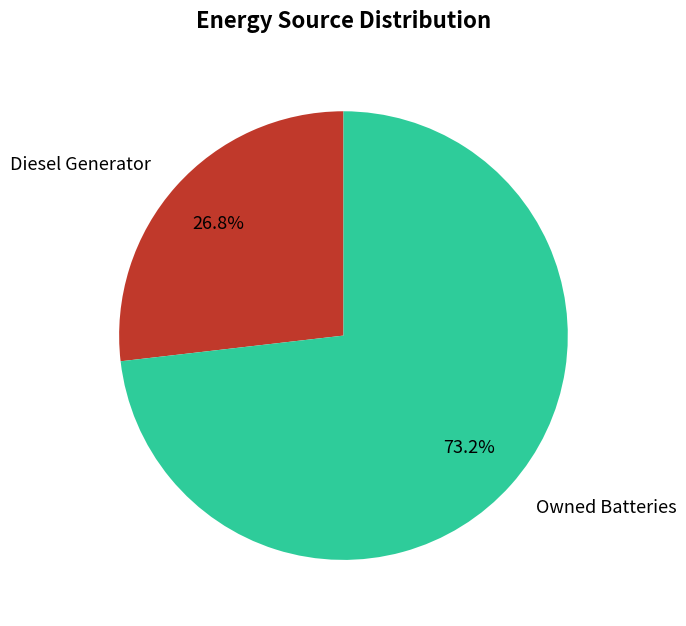

Between Owned Batteries and Diesel Generator, which is larger?

Owned Batteries